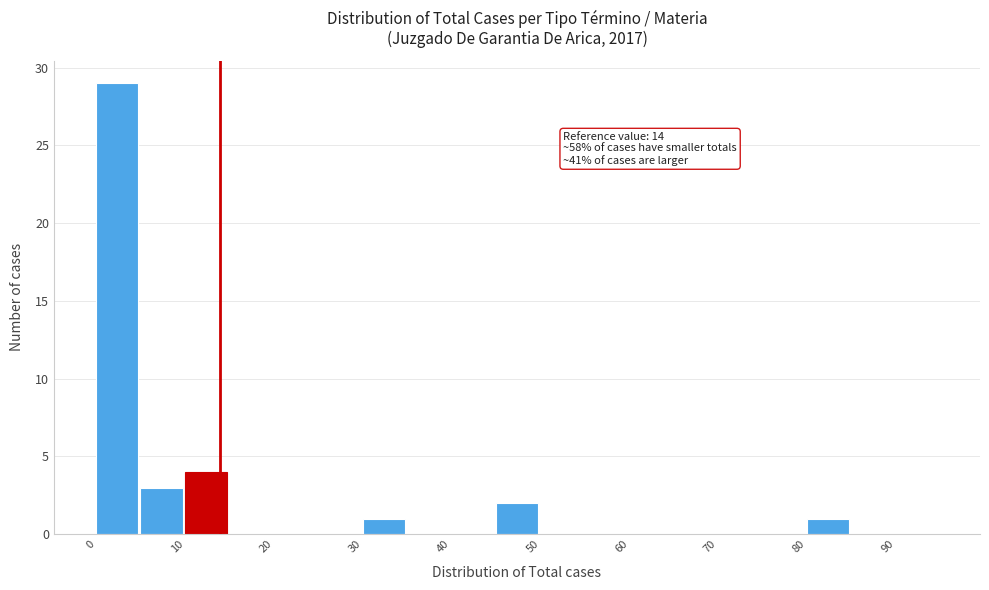

Which range on the x-axis has the tallest bar?

0 to 5